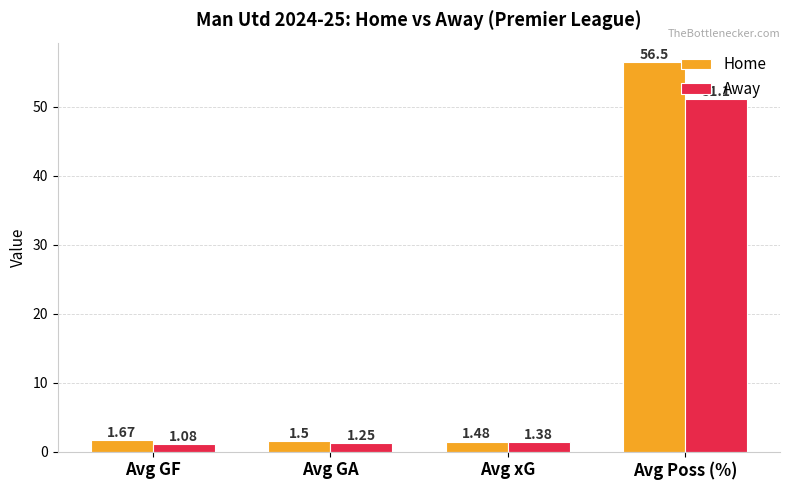

What is the sum of the Home values at Avg Poss (%) and Avg GA?

58.0